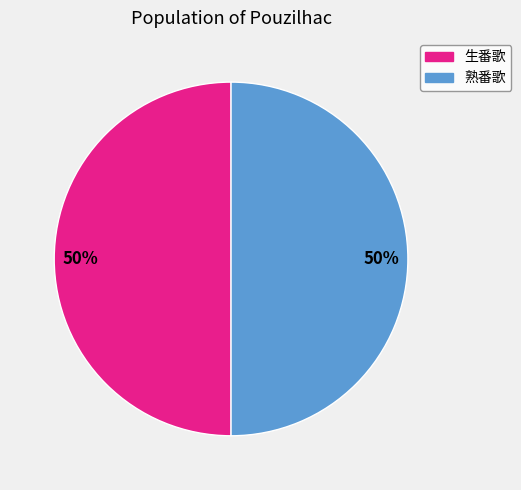

Combined, do 生番歌 and 熟番歌 account for over 50%?

Yes